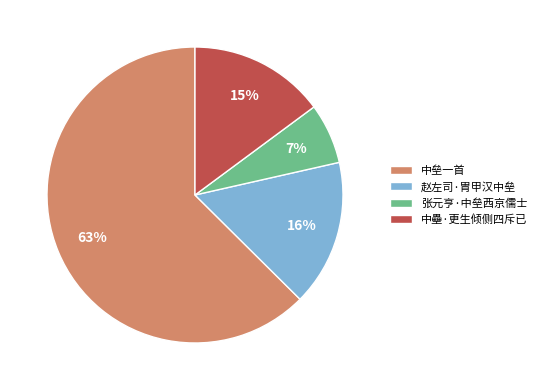

Which slice represents more than half of the pie?

中垒一首